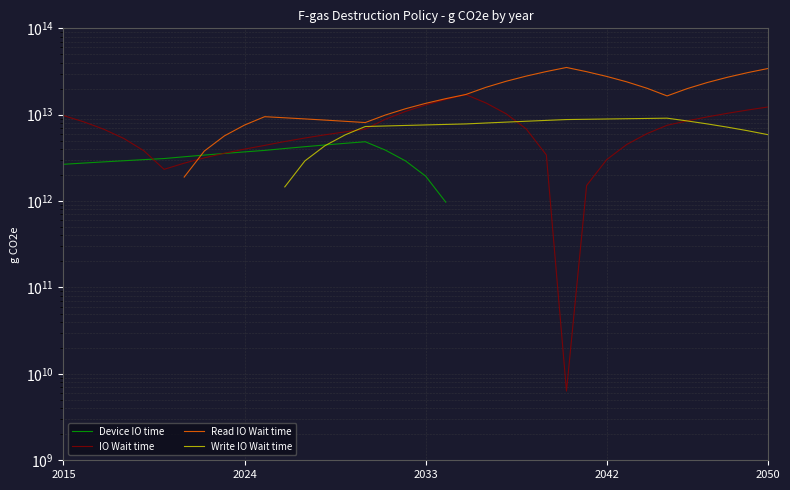

Where is the first local maximum for Write IO Wait time?

30